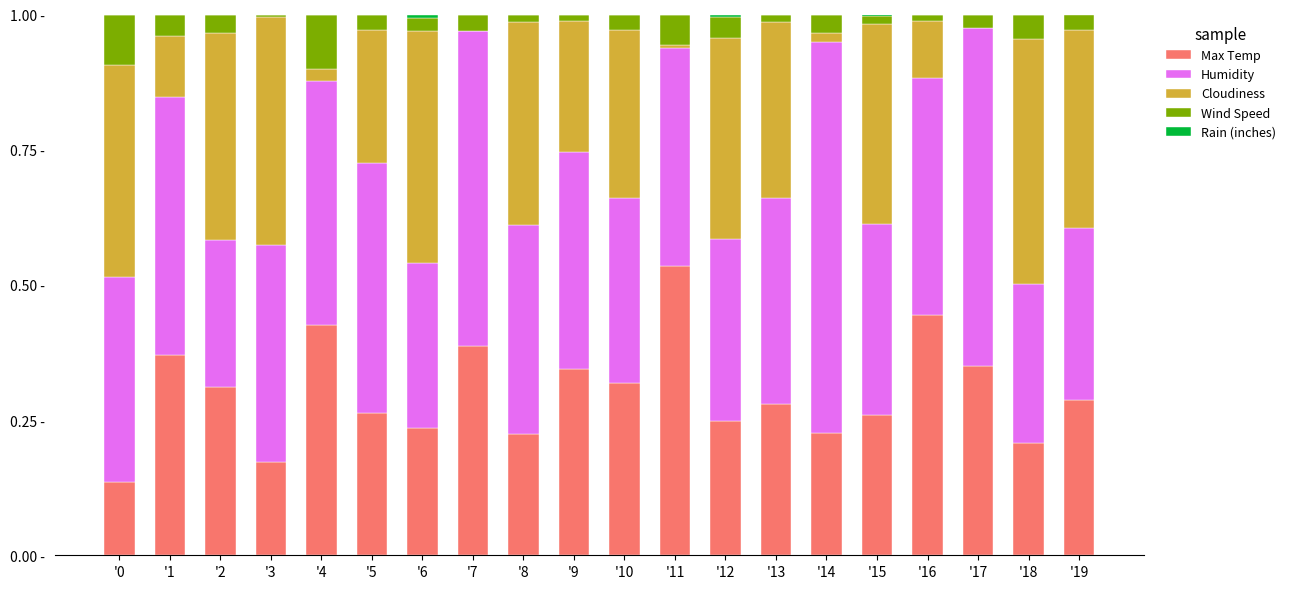

At '13, list the series in order from smallest to largest.

Rain (inches), Wind Speed, Max Temp, Cloudiness, Humidity